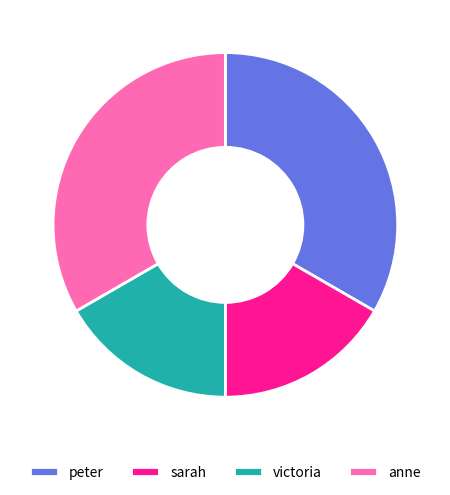

The peter slice represents 33% of the pie. True or false?

True